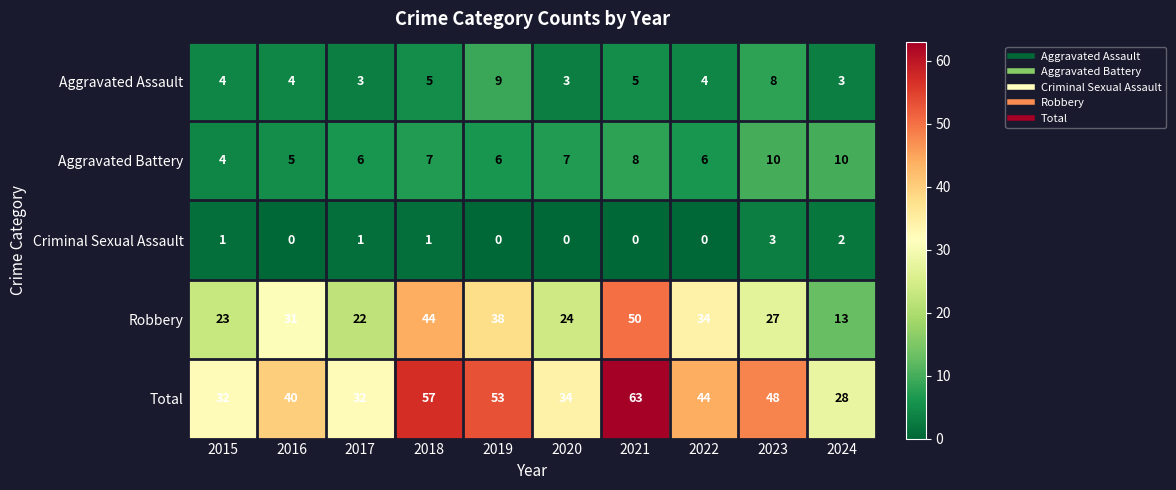

The value of Criminal Sexual Assault at 2019 is 0. True or false?

True